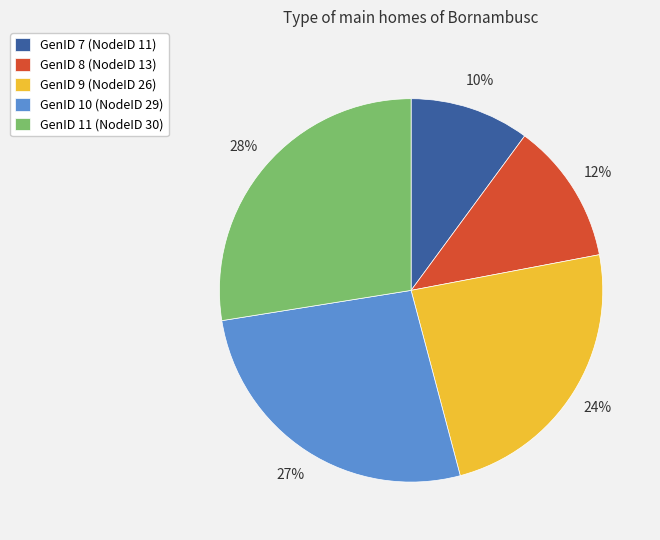

To the nearest percent, what is the difference between the GenID 7 (NodeID 11) and GenID 8 (NodeID 13) slice percentages?

2%